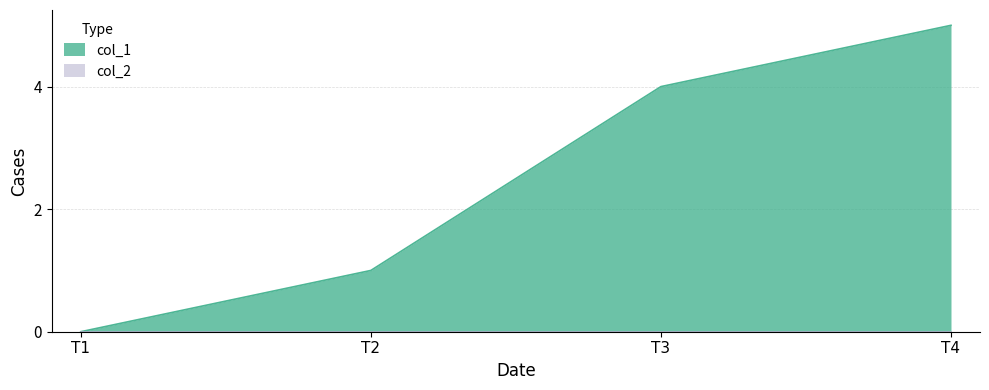

How many values are below 4?

2